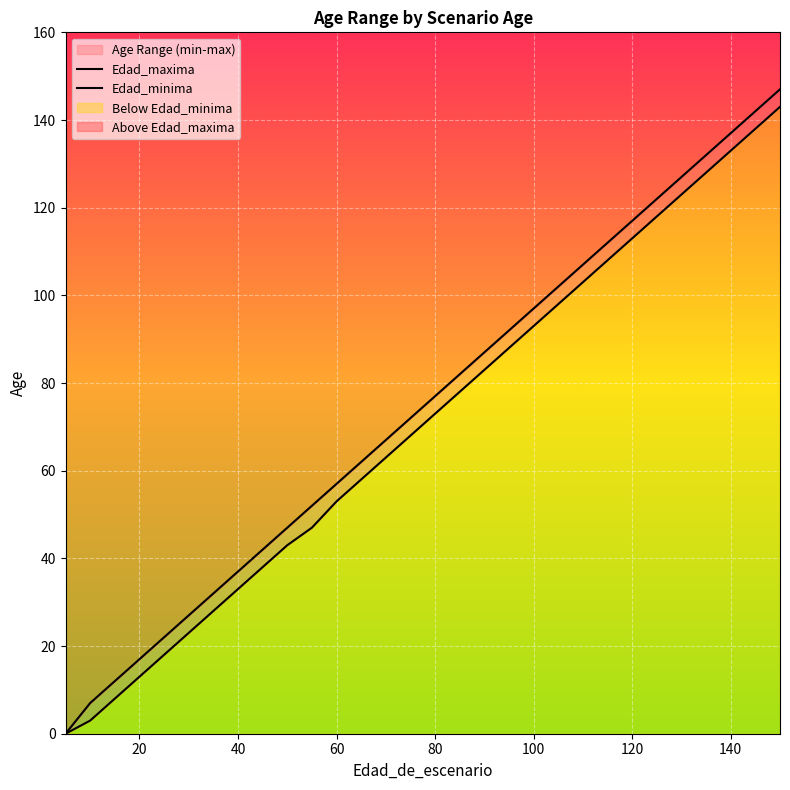

True or false: Edad_minima has more than 1 points higher than both neighbors.

False